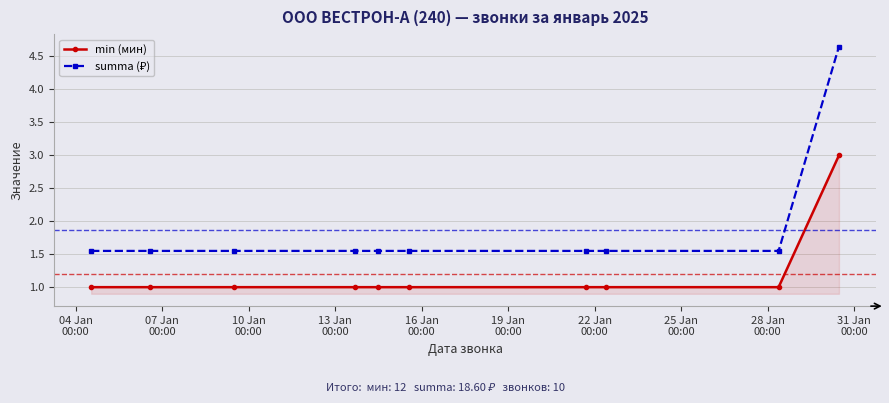

What is the value of the min (мин) point at the 10th from the left?

3.0